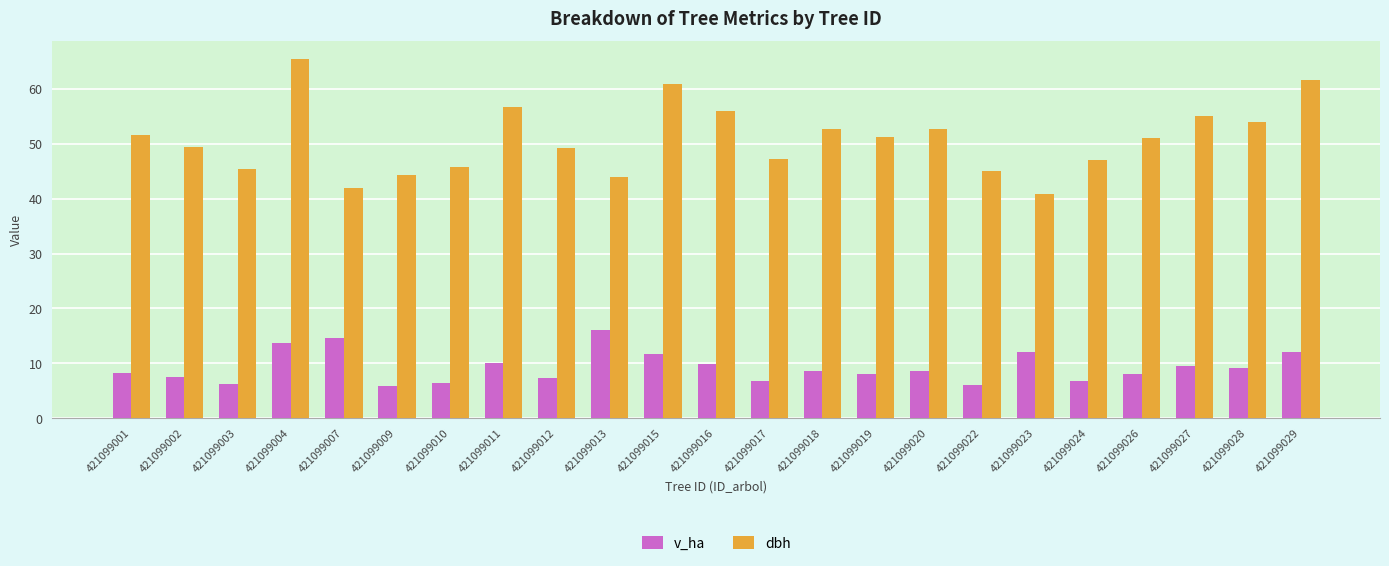

What is the difference between the maximum and minimum values in the dbh series?

24.5